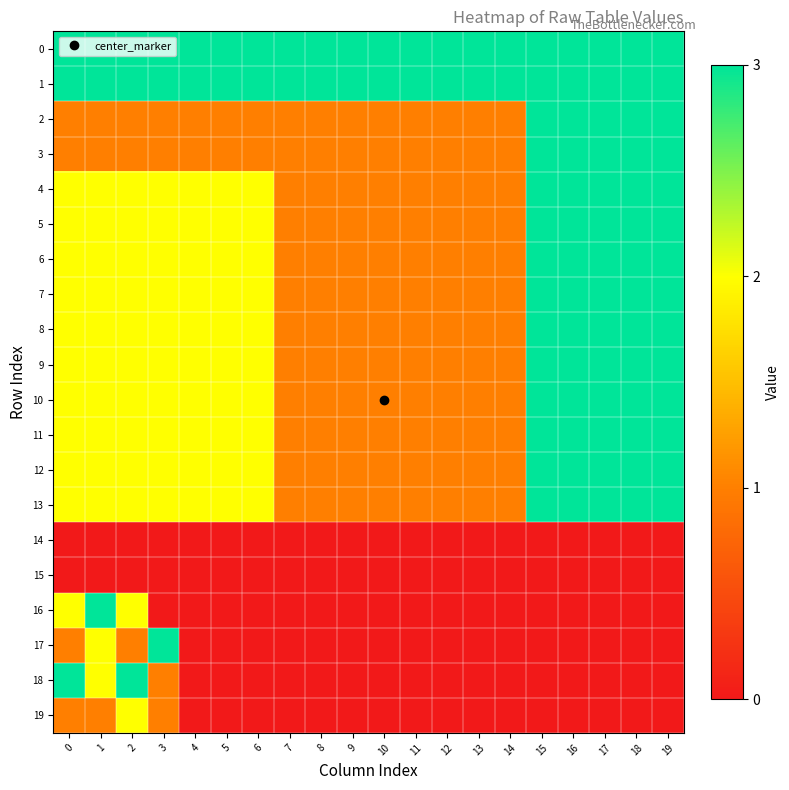

List the series in order of their peak value, lowest first.

14, 15, 19, 0, 1, 2, 3, 4, 5, 6, 7, 8, 9, 10, 11, 12, 13, 16, 17, 18